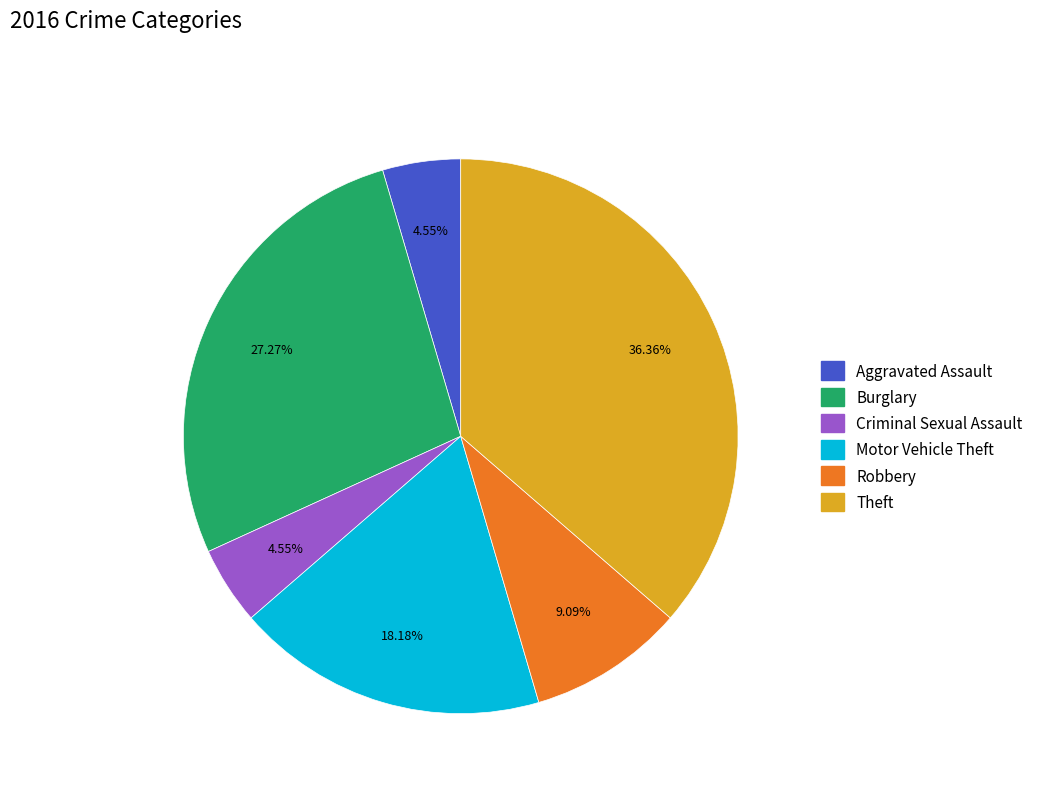

Is there any slice that represents more than half of the pie?

No